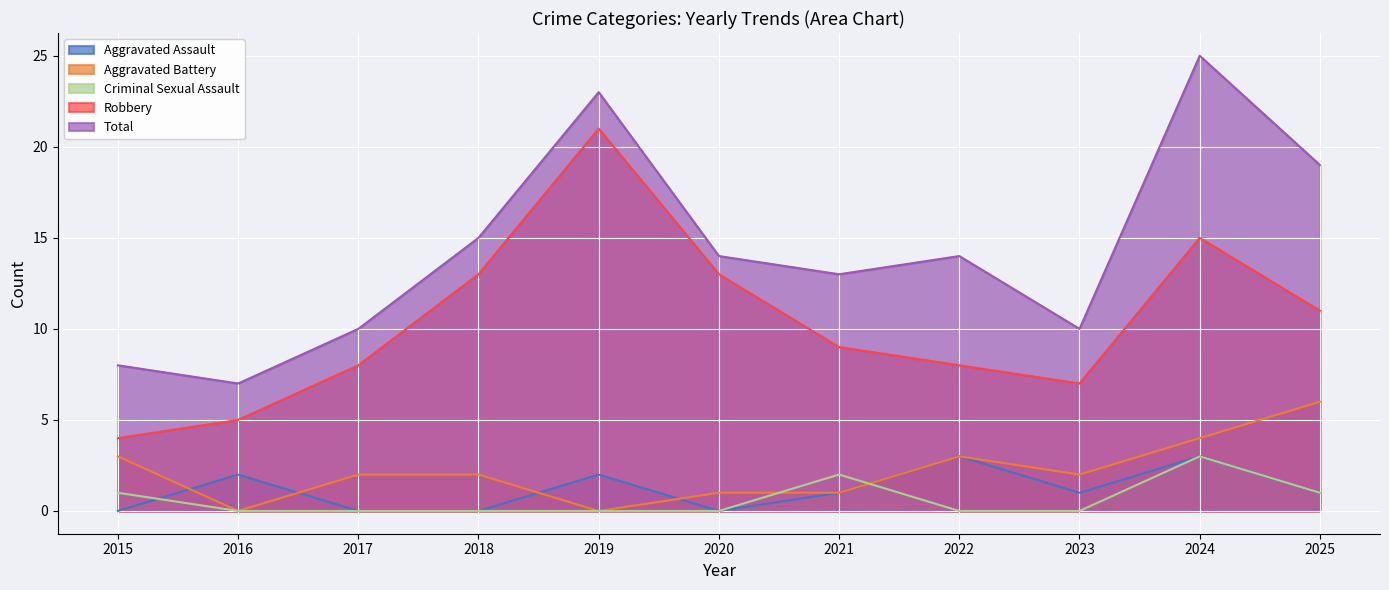

True or false: Robbery and Total cross at least once.

False